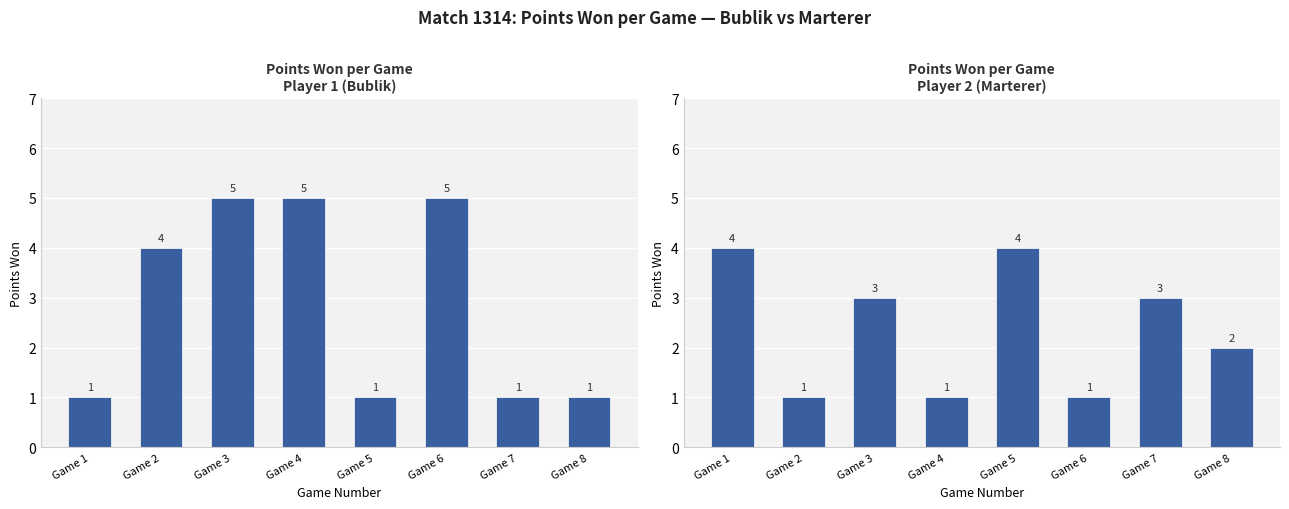

How many data points in Player 2 (Marterer) are above 3?

2